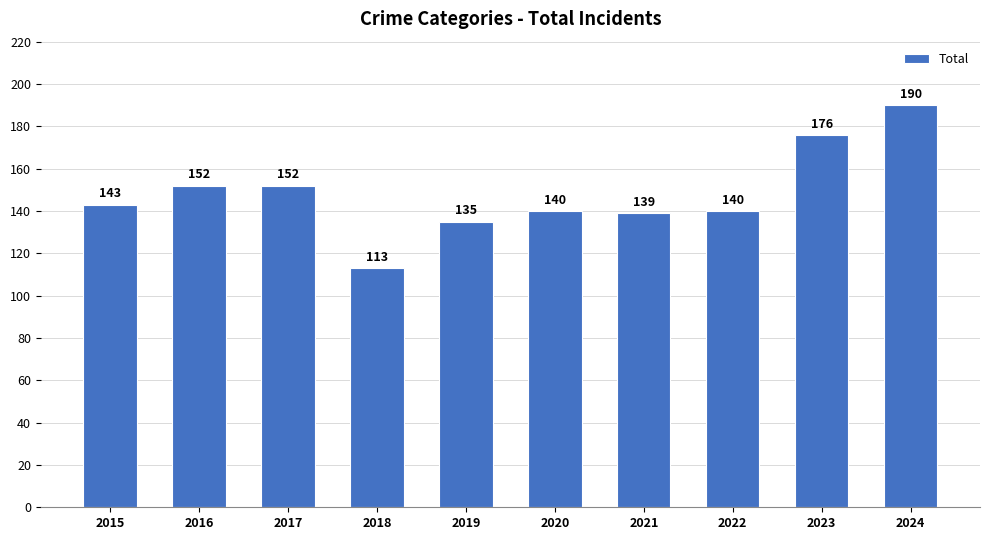

What is the ratio of the value at 2020 to the value at 2017?

0.9